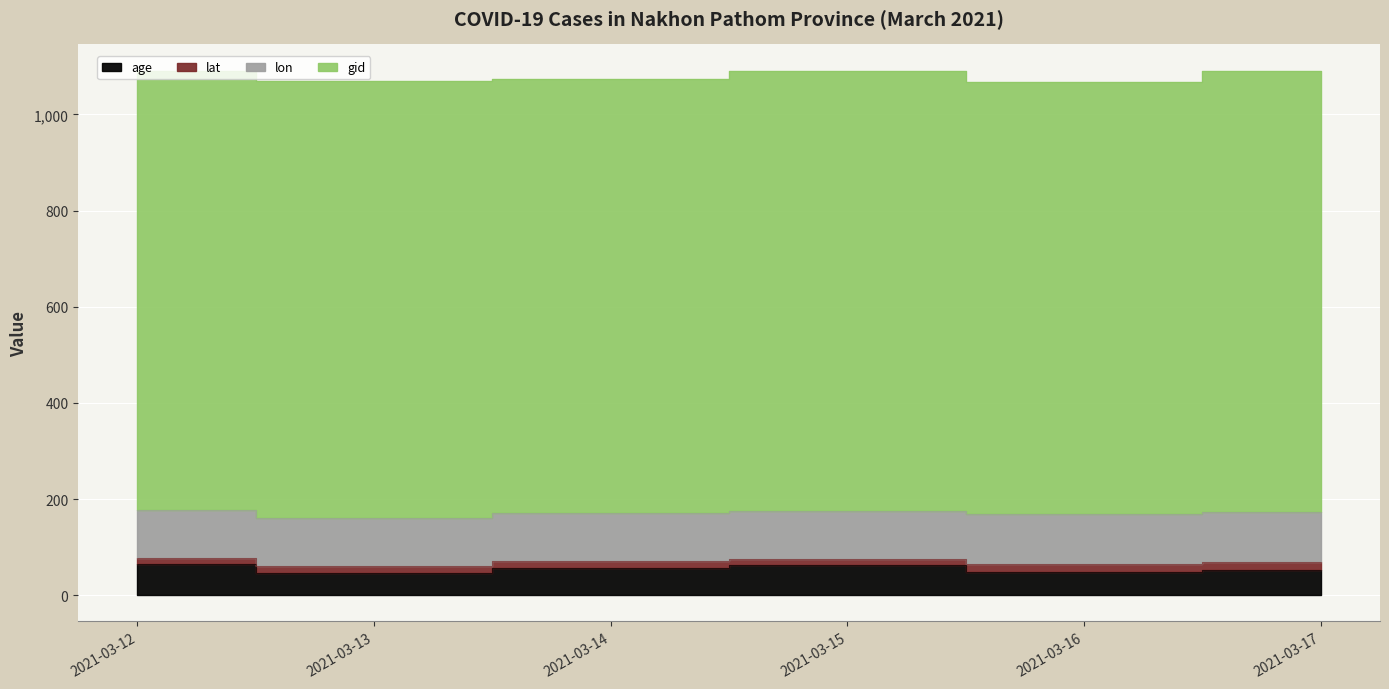

Which has a higher value, 2021-03-15 or 2021-03-14?

2021-03-15